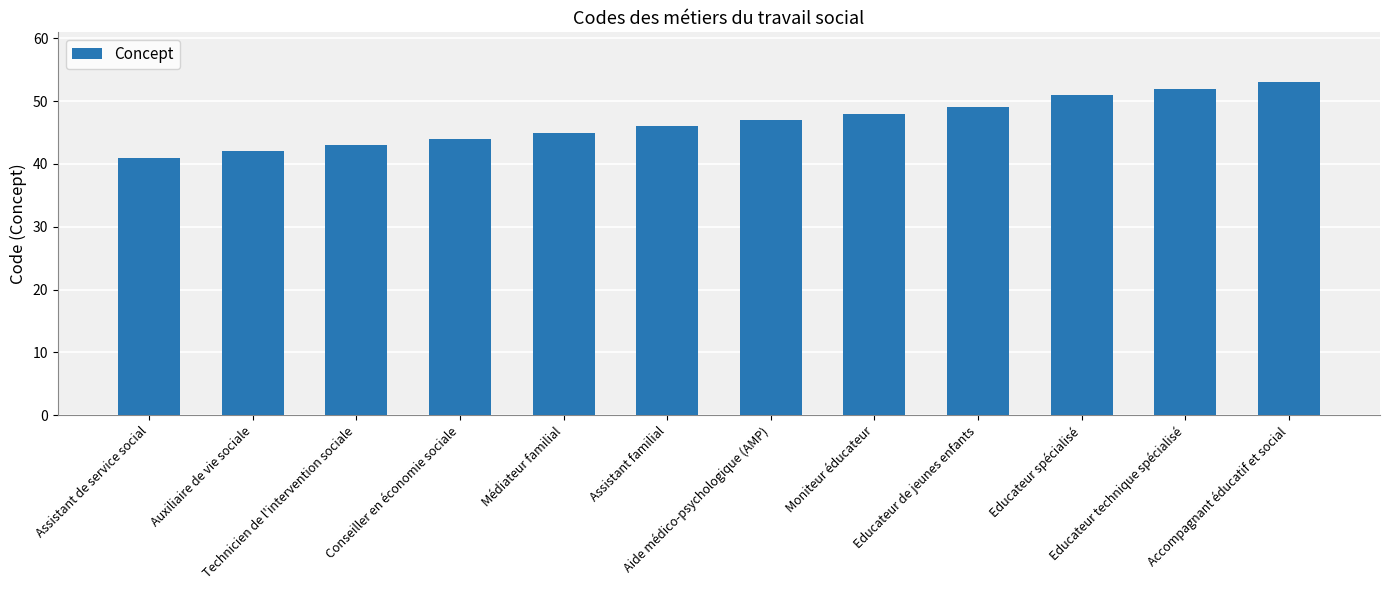

Reading left to right, extract all data points from this chart.

41	42	43	44	45	46	47	48	49	51	52	53